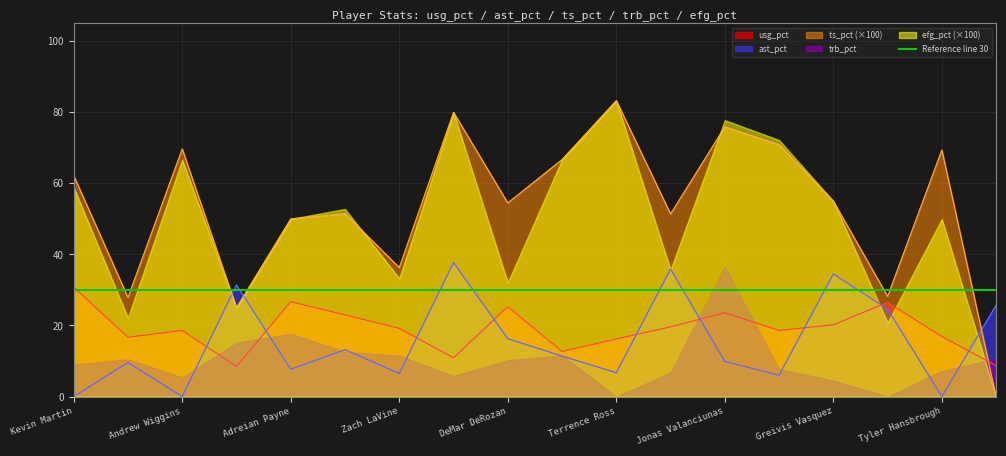

What is the greatest value displayed?

83.3